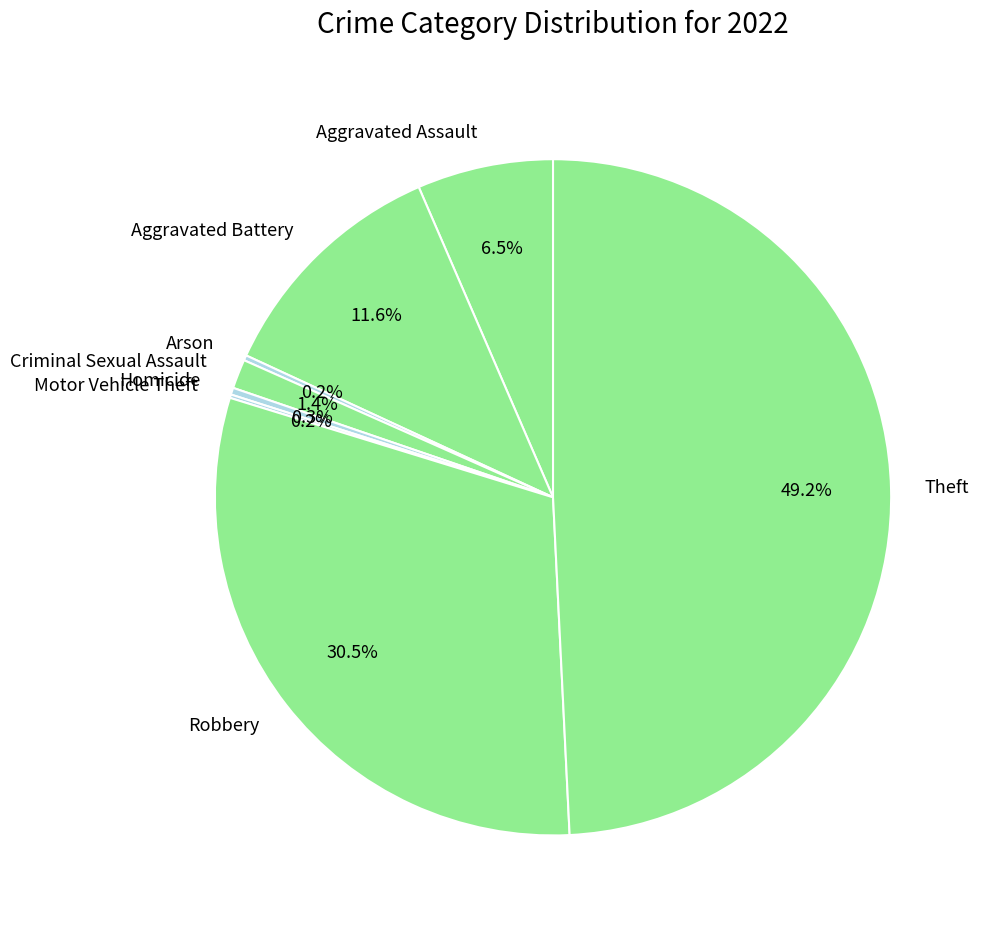

Do Aggravated Battery and Theft together represent more than half of the pie?

Yes